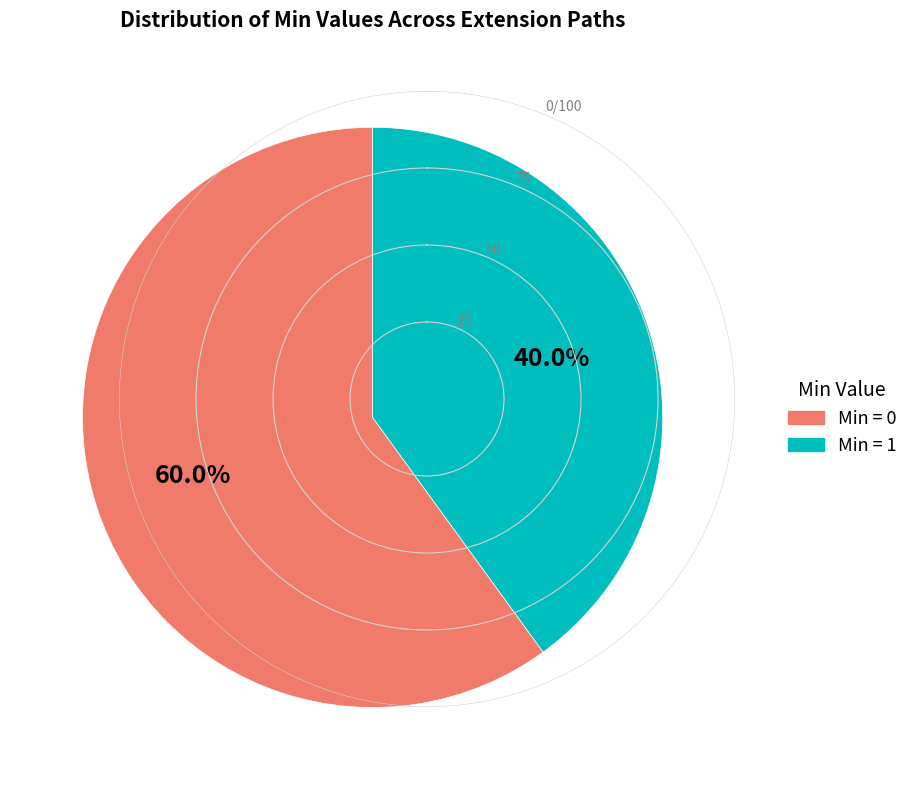

What is the smallest slice in the pie chart?

Min = 1